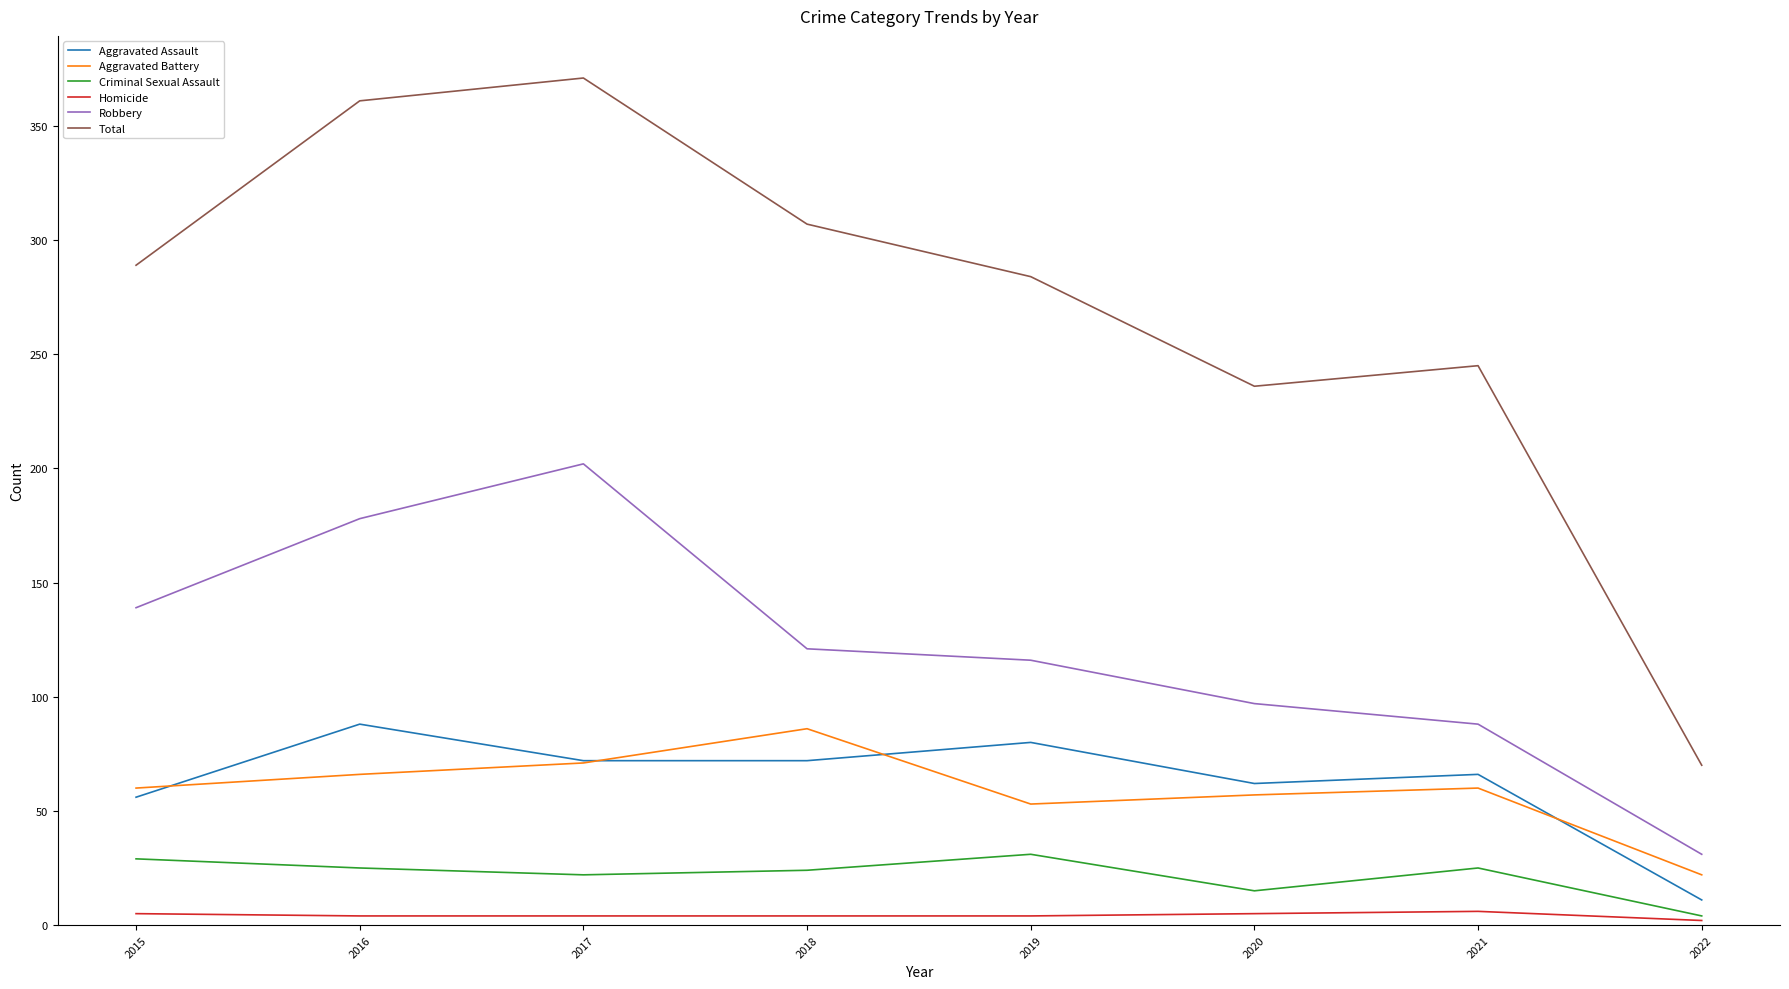

True or false: Aggravated Battery and Robbery intersect in this chart.

False